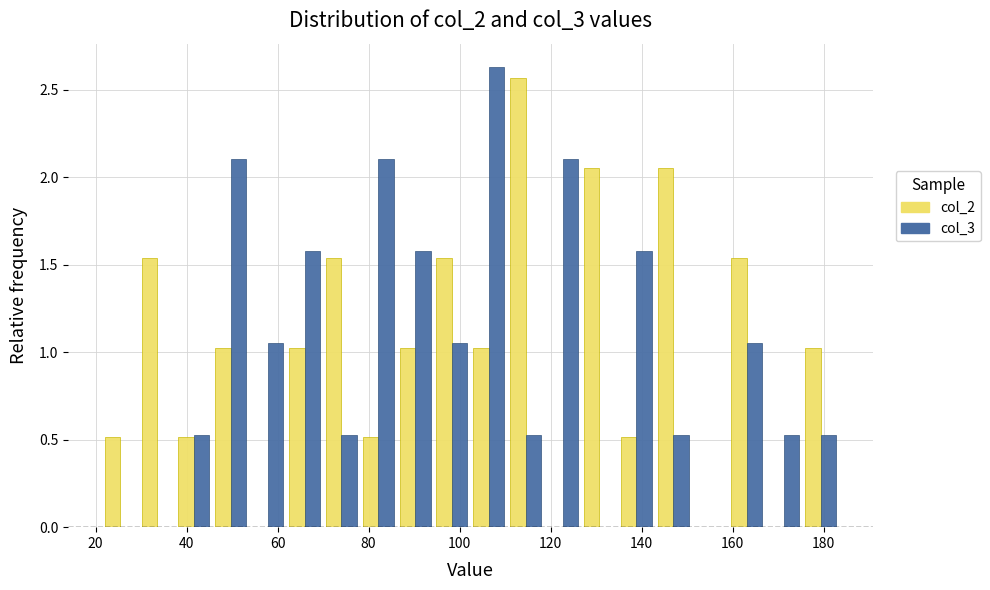

Reading left to right, transcribe this chart: for each range on the x-axis, give the height of each series' bar. Neither the bar edges nor the heights are printed on the chart, so give them approximately, as read against the axes.

22 to 30: col_2=0.50	col_3=0
30 to 38: col_2=1.55	col_3=0
38 to 46: col_2=0.50	col_3=0.55
46 to 54: col_2=1.05	col_3=2.10
54 to 62: col_2=0	col_3=1.05
62 to 70: col_2=1.05	col_3=1.60
70 to 78: col_2=1.55	col_3=0.55
78 to 86: col_2=0.50	col_3=2.10
86 to 94: col_2=1.05	col_3=1.60
94 to 102: col_2=1.55	col_3=1.05
102 to 110: col_2=1.05	col_3=2.65
110 to 118: col_2=2.55	col_3=0.55
118 to 126: col_2=0	col_3=2.10
126 to 134: col_2=2.05	col_3=0
134 to 142: col_2=0.50	col_3=1.60
142 to 150: col_2=2.05	col_3=0.55
150 to 160: col_2=0	col_3=0
160 to 168: col_2=1.55	col_3=1.05
168 to 176: col_2=0	col_3=0.55
176 to 184: col_2=1.05	col_3=0.55